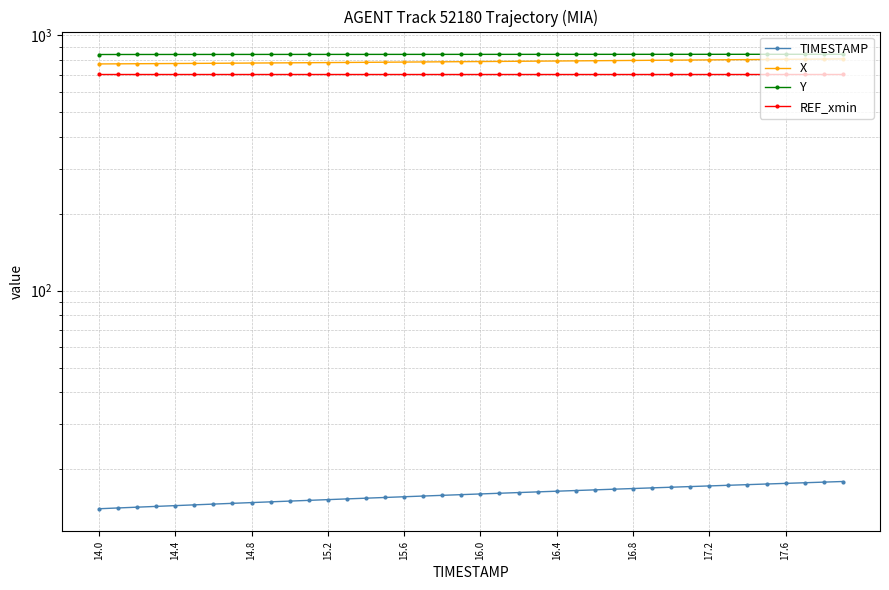

What is the difference between the maximum and second lowest values in the Y series?

1.6